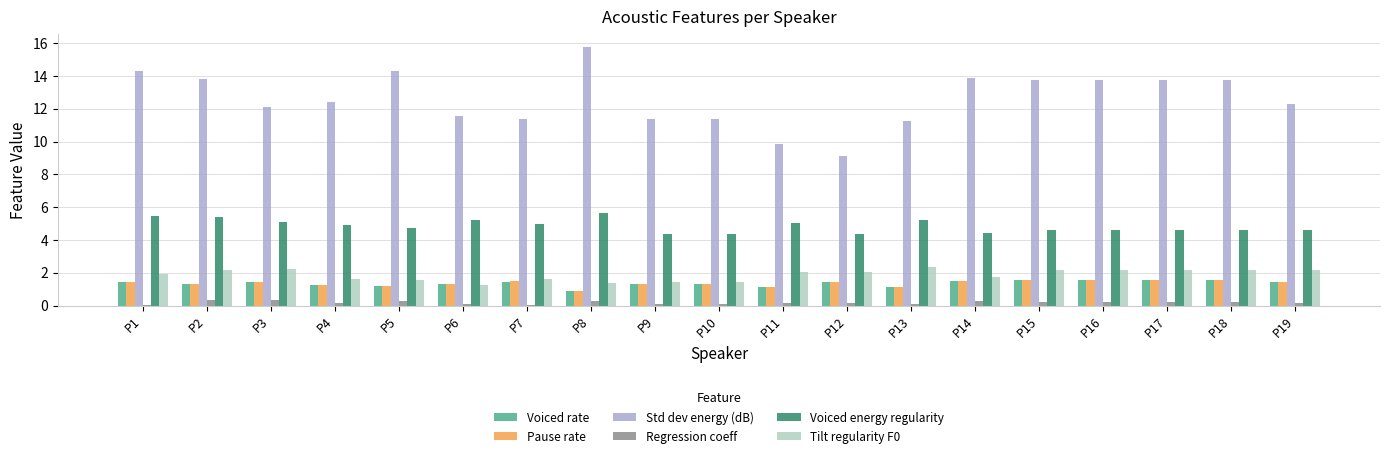

Which category has the highest value across all series?

P8